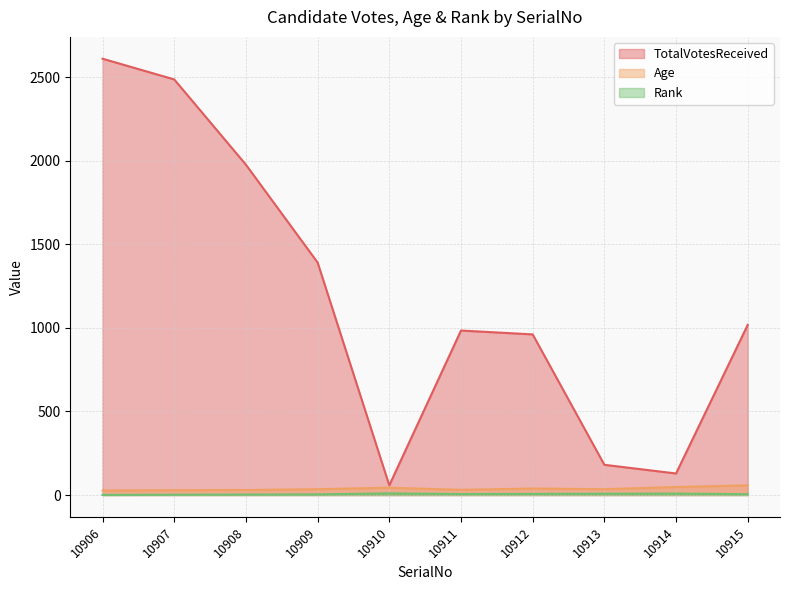

Reading left to right, extract all data points from this chart.

TotalVotesReceived: 10906=2610	10907=2486	10908=1976	10909=1391	10910=58	10911=984	10912=961	10913=181	10914=129	10915=1018
Age: 10906=27	10907=29	10908=30	10909=35	10910=44	10911=31	10912=39	10913=35	10914=48	10915=58
Rank: 10906=1	10907=2	10908=3	10909=4	10910=10	10911=6	10912=7	10913=8	10914=9	10915=5